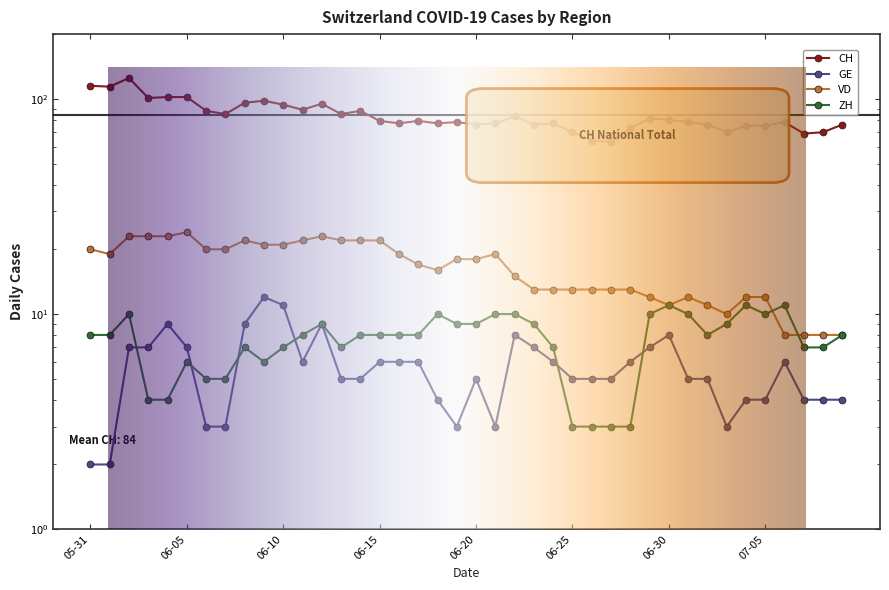

Where is CH nearest to the value 94?

06-10